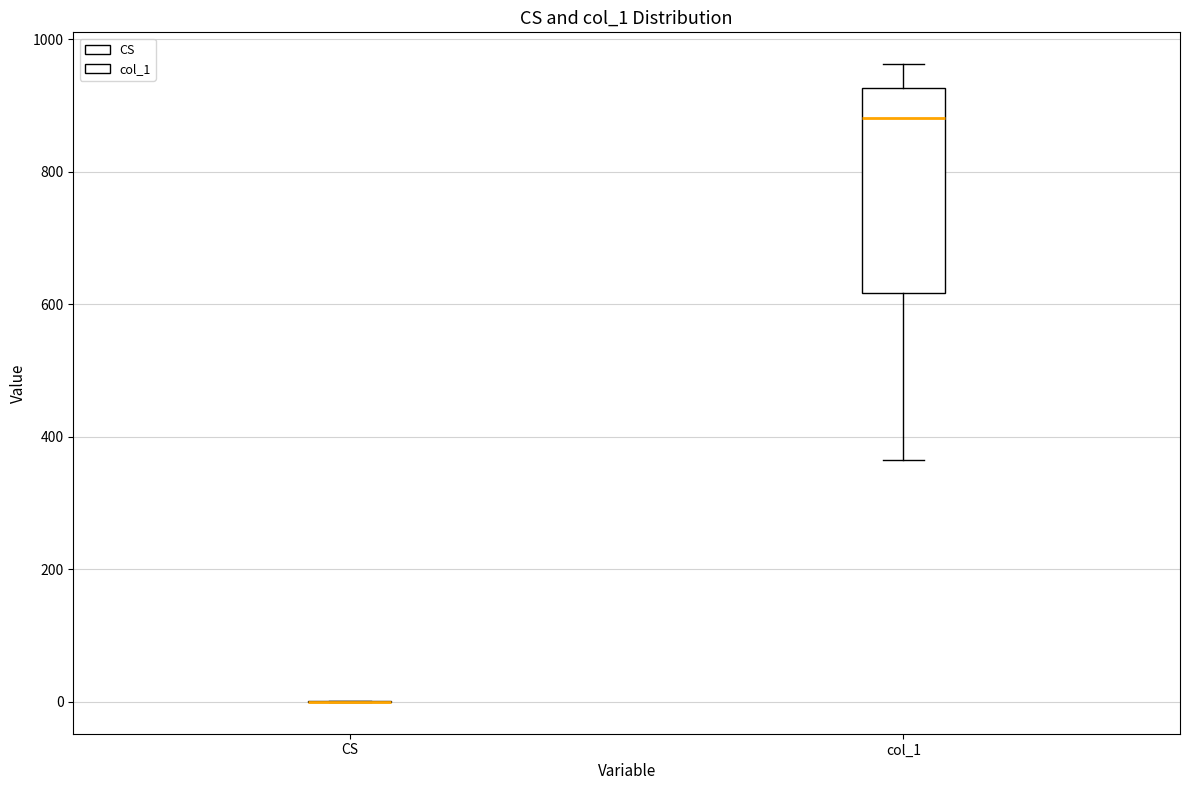

Comparing the boxes themselves (not the whiskers), which one is the tallest?

col_1